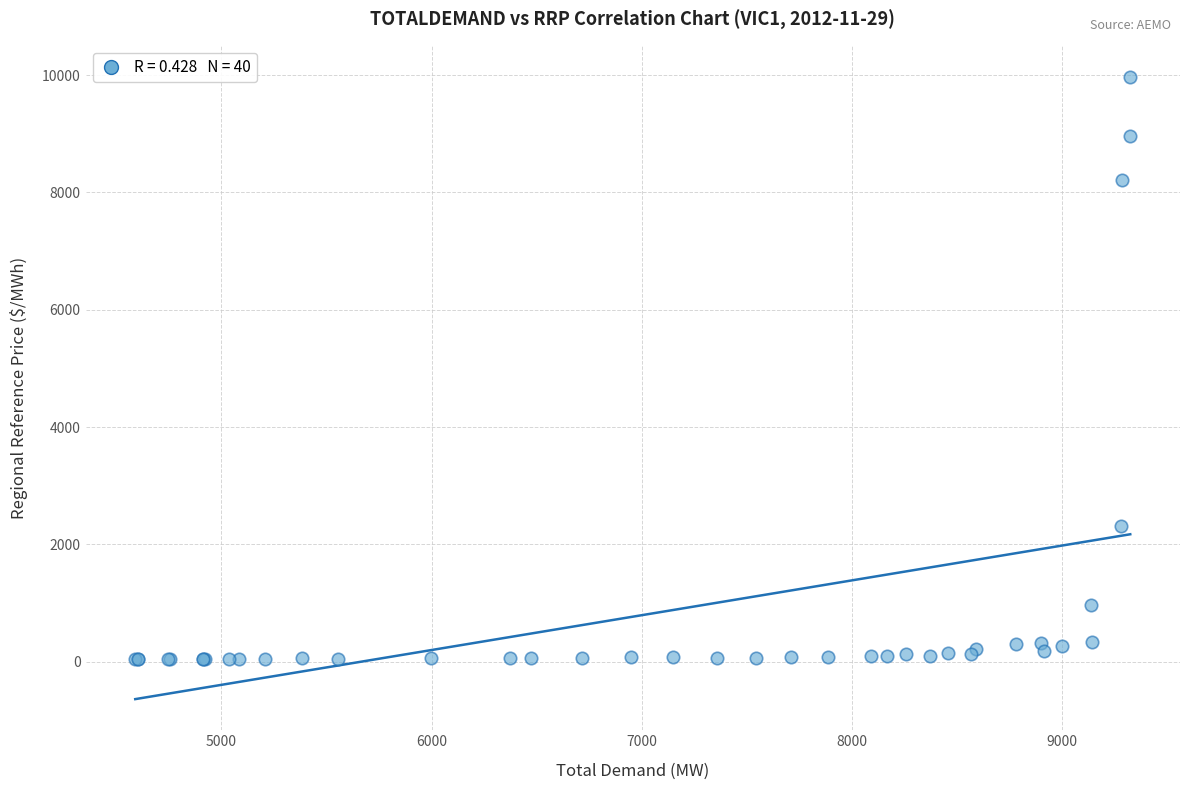

What Y value in the scatter plot is closest to 5011?

2321.3